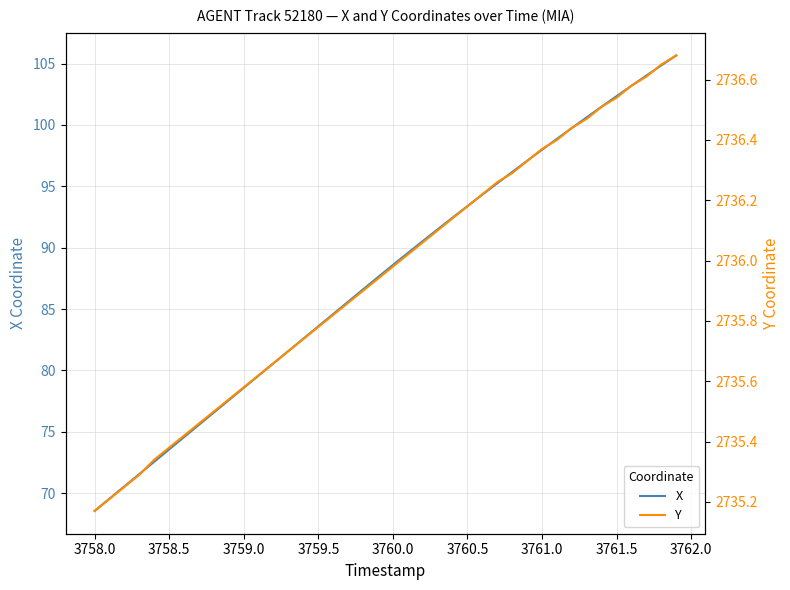

What is the difference between the maximum and second lowest values in the X series?

36.1